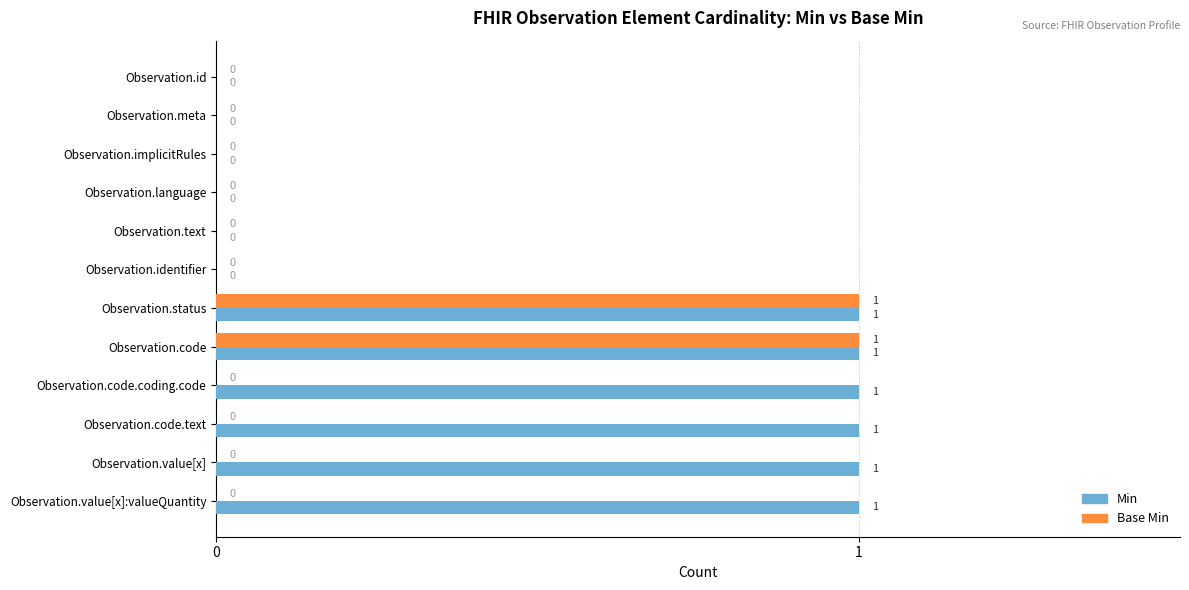

The value of Min at Observation.value[x]:valueQuantity is 2. True or false?

False